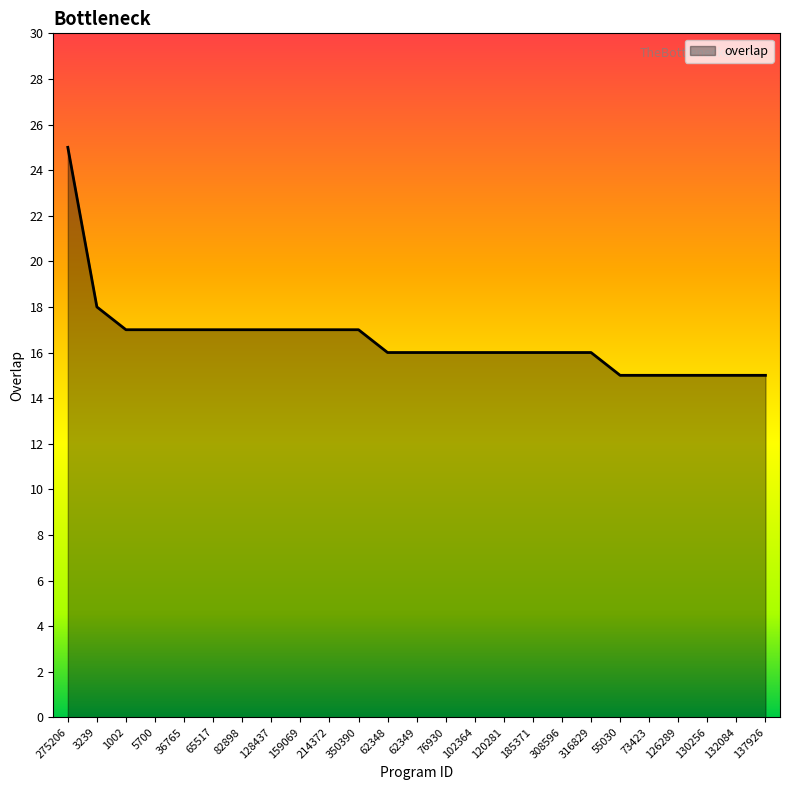

What position from the right is 1002?

23